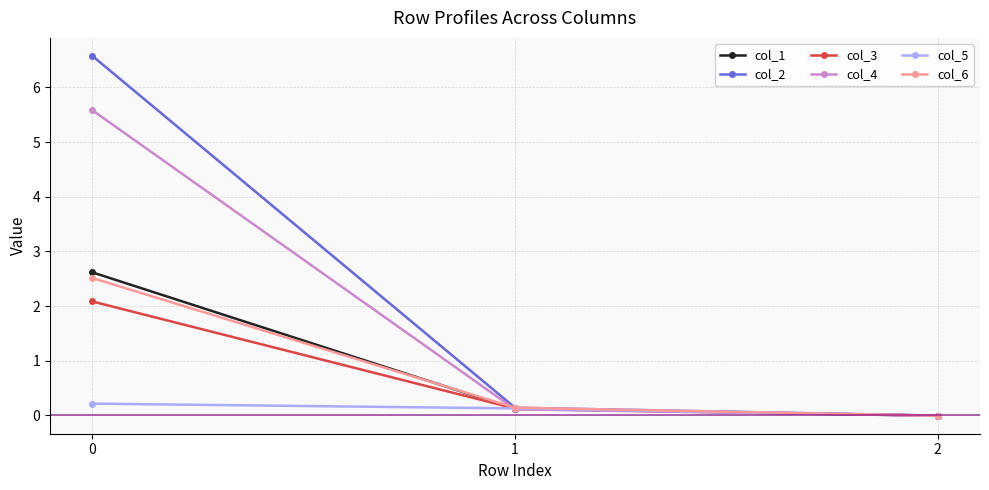

What are all the series names shown in the legend?

col_1, col_2, col_3, col_4, col_5, col_6